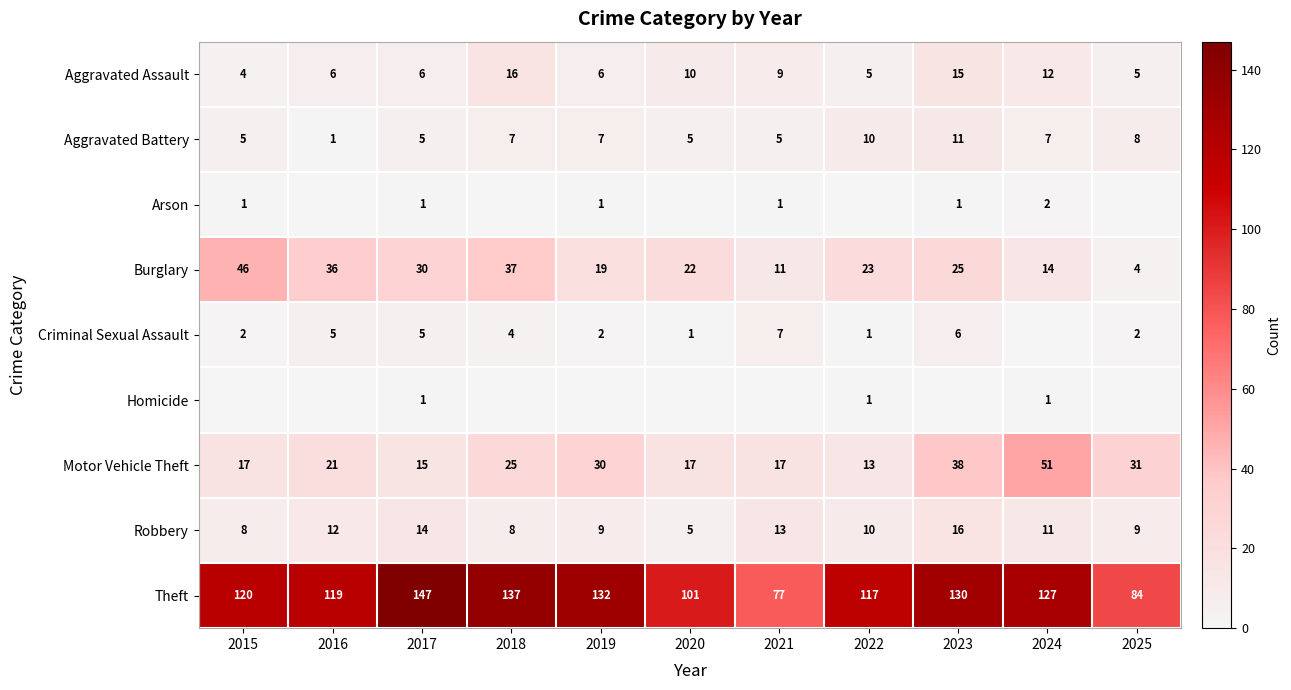

Is the value of Arson at 2024 greater than the value of Motor Vehicle Theft at 2022?

No